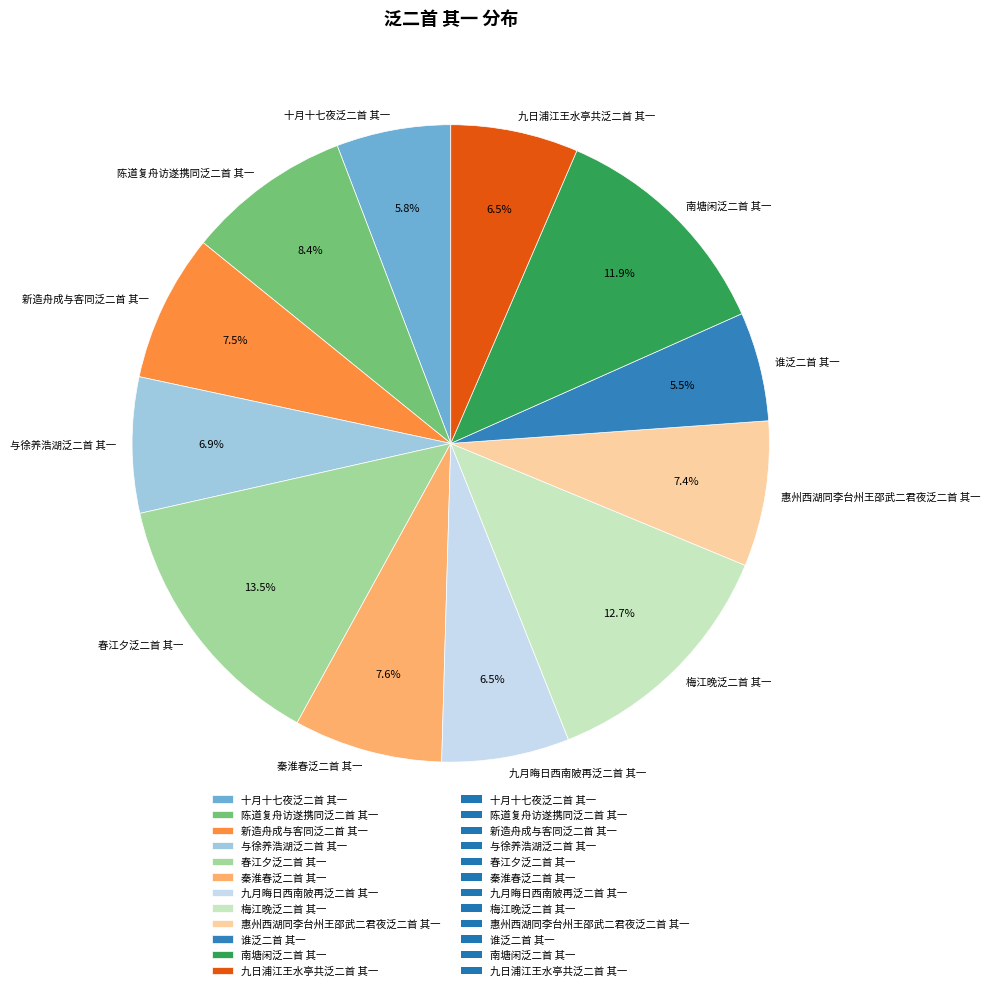

How much of the chart is everything except 南塘闲泛二首 其一?

88.1%